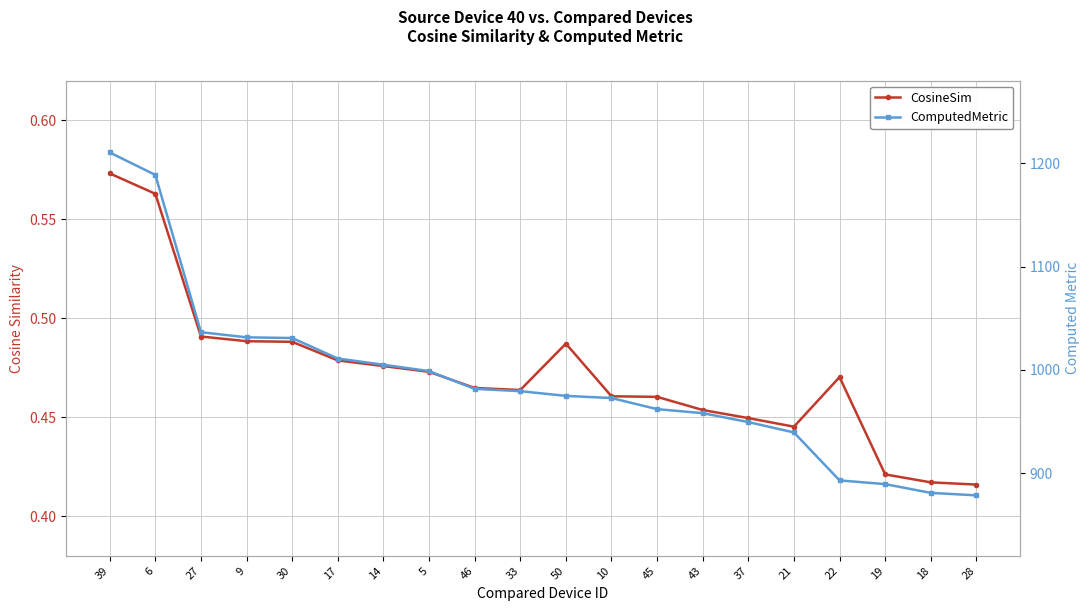

What is the difference between the maximum and minimum values in the ComputedMetric series?

331.9